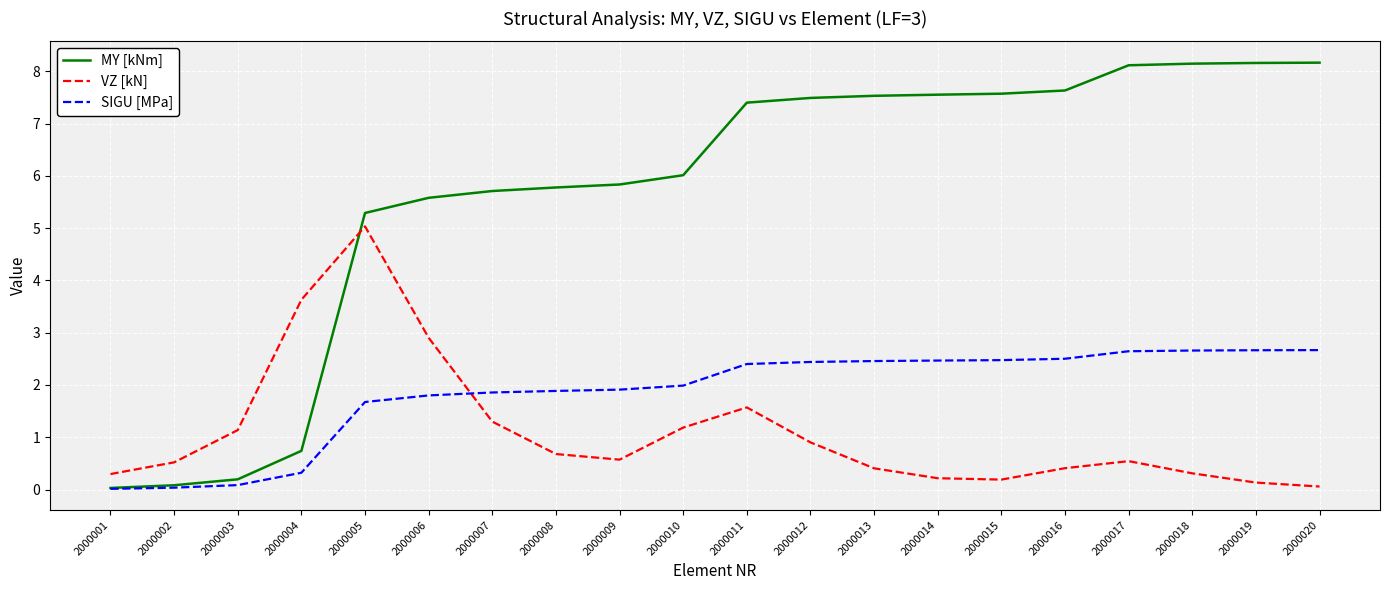

How many distinct data groups are displayed?

3